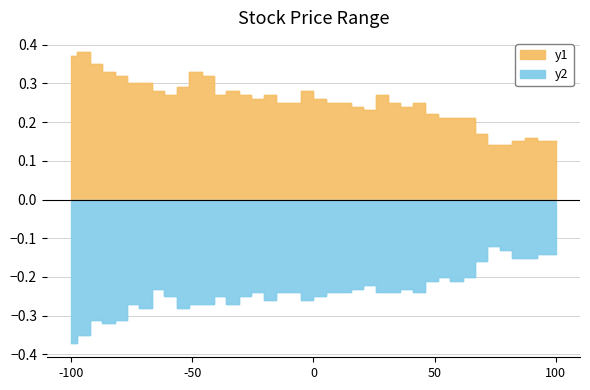

What is the sum of all Low values?

-9.5